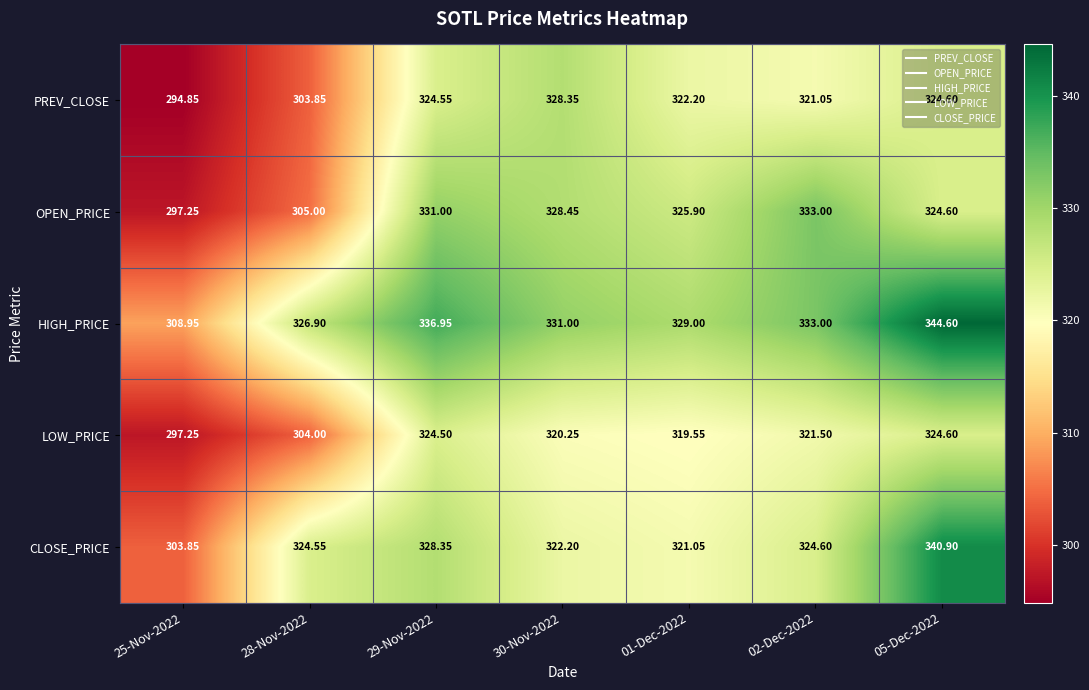

Which series has the largest range (max minus min)?

CLOSE_PRICE